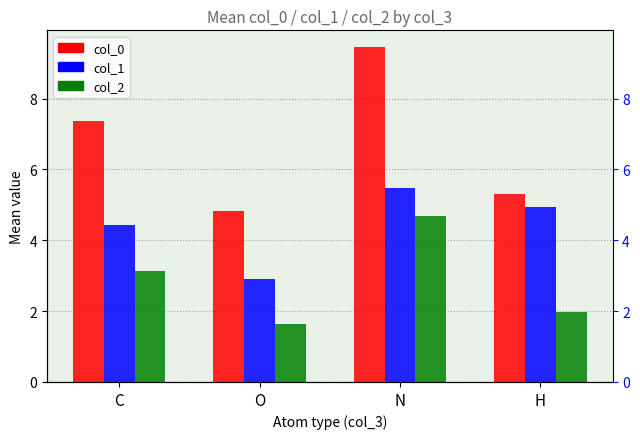

Reading left to right, list all the values displayed in this chart.

col_0: 7.4	4.8	9.5	5.3
col_1: 4.4	2.9	5.5	4.9
col_2: 3.1	1.6	4.7	2.0